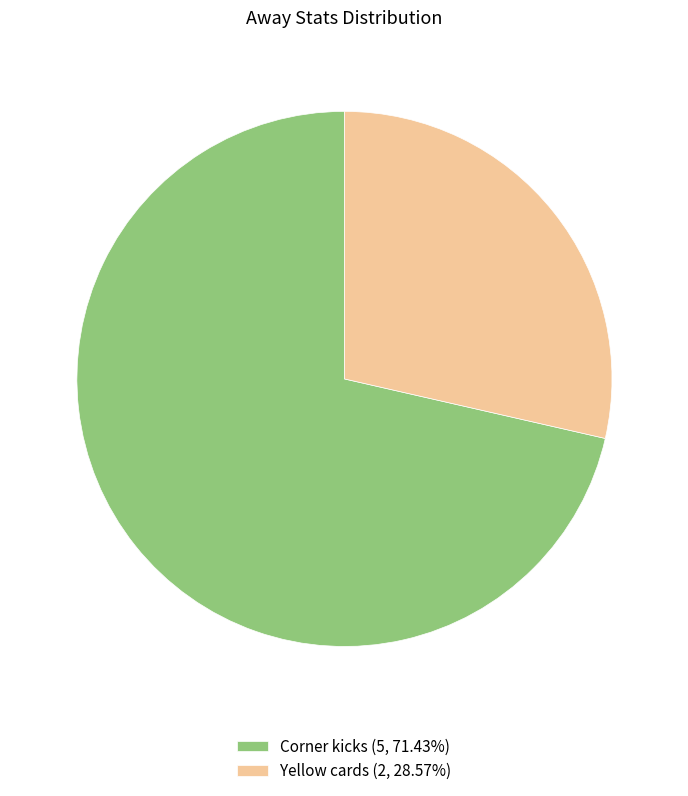

Approximately how many times larger is the value at Corner kicks compared to Yellow cards?

2.5